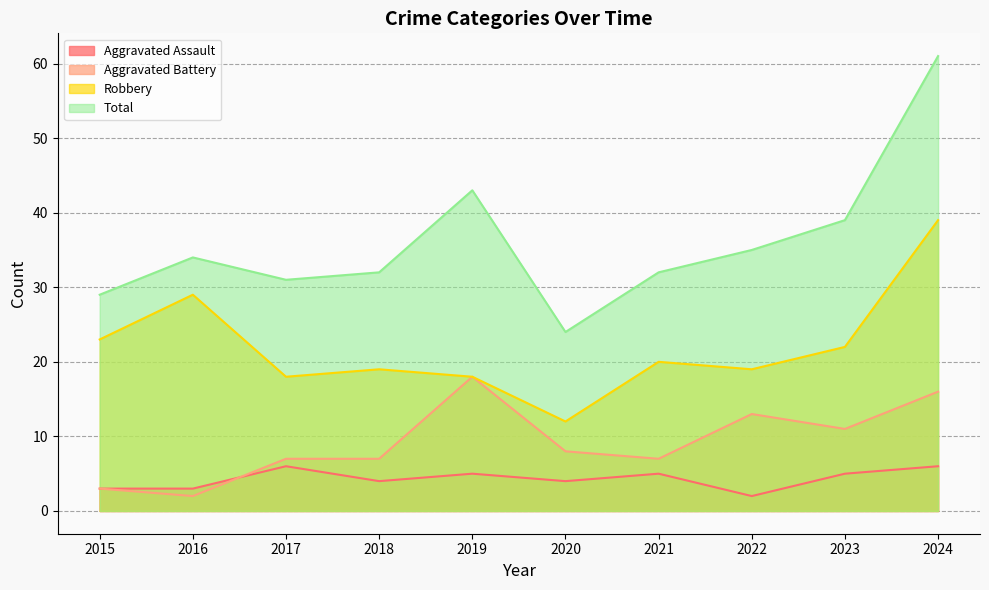

What is the difference between the maximum and second lowest values in the Aggravated Assault series?

3